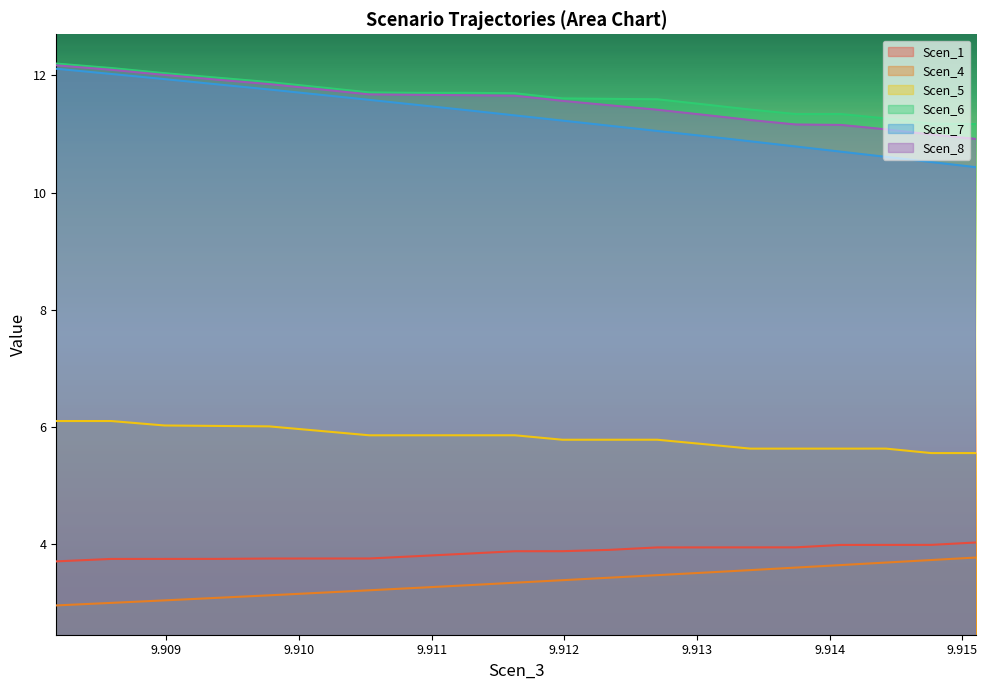

How many series are shown in this chart?

6